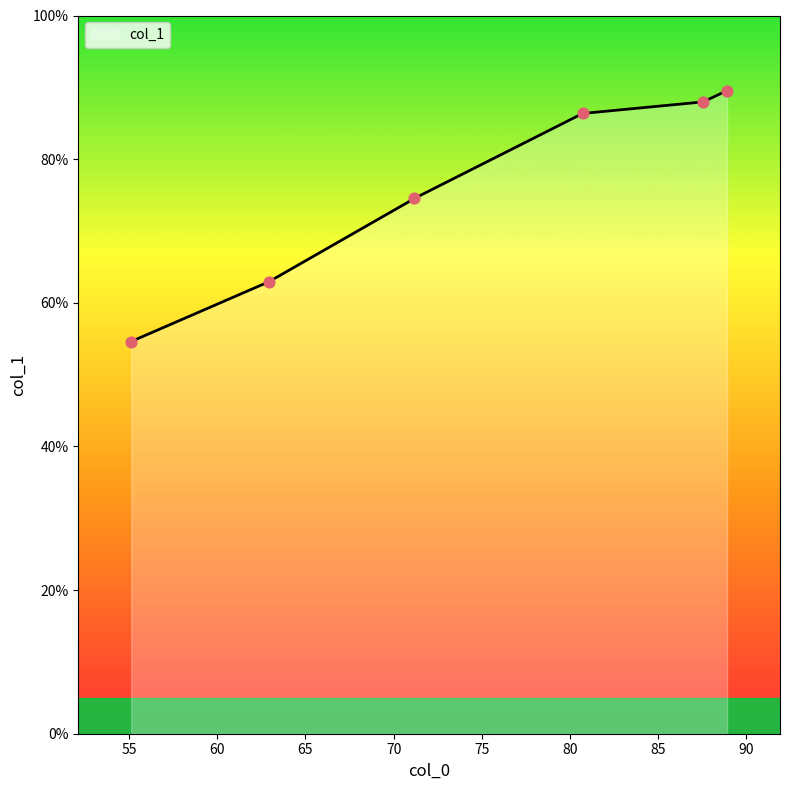

What is the lowest value of the col_1 series?

54.6